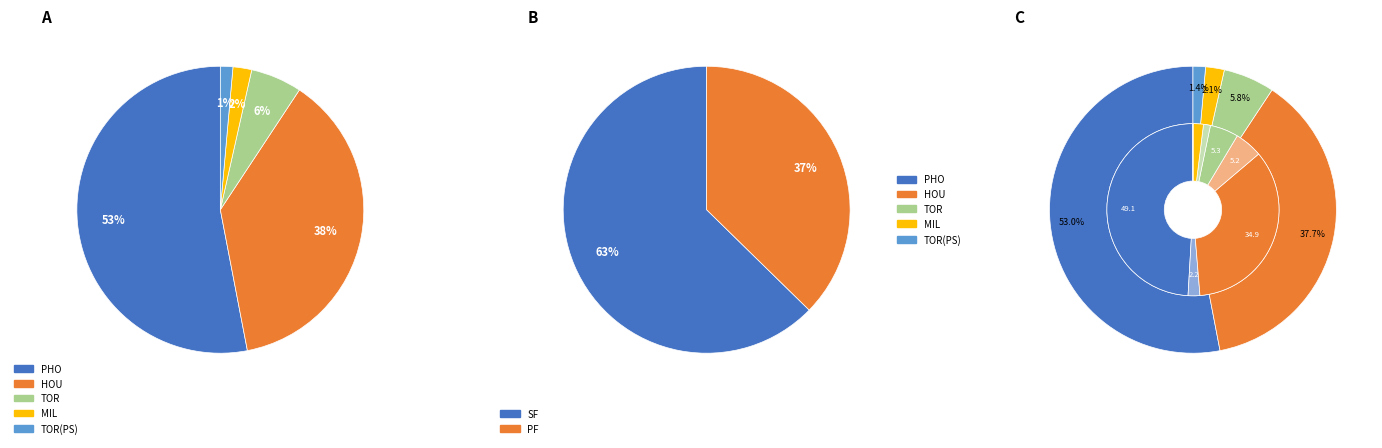

Is TOR the majority of the pie?

No